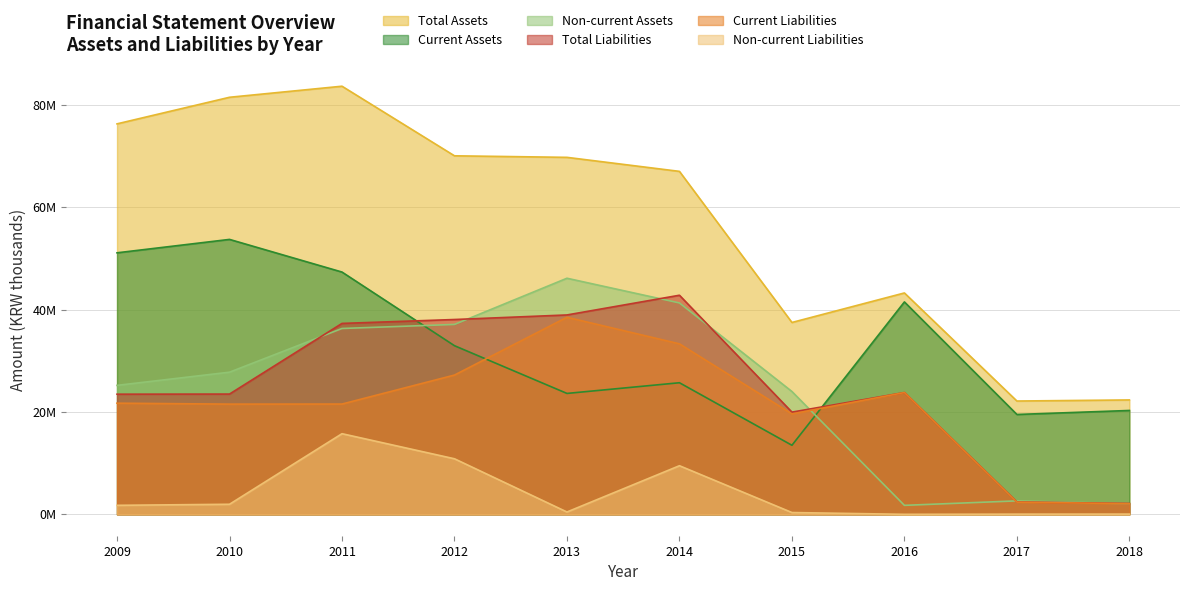

What are all the series names shown in the legend?

Total Assets, Current Assets, Non-current Assets, Total Liabilities, Current Liabilities, Non-current Liabilities